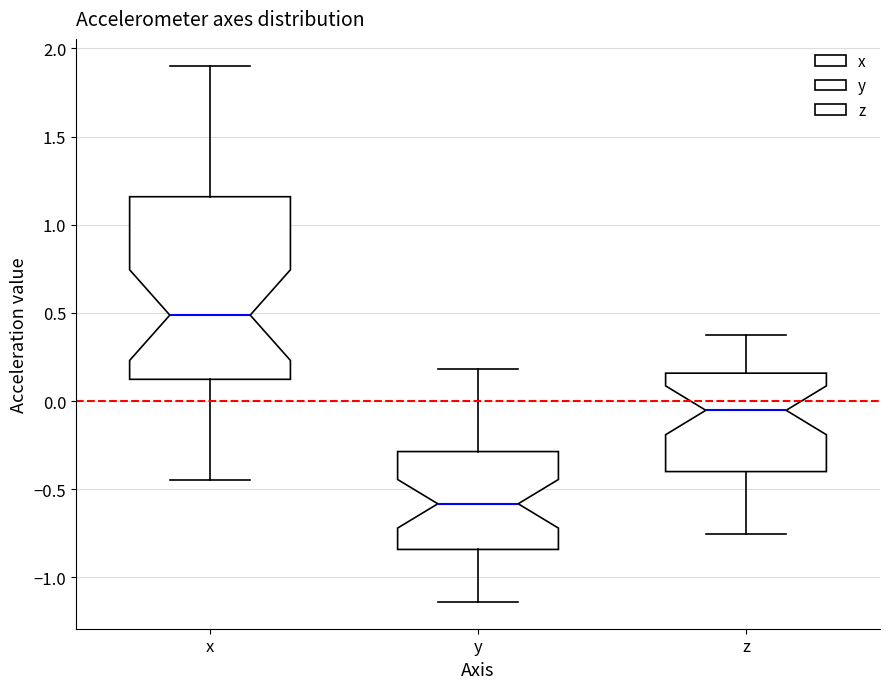

Reading left to right, transcribe this box plot: for each box, give where its median line is, the range the box spans, and where its two whiskers end, as read against the y-axis. The values are not printed on the chart, so give them approximately, as read against the axis.

x: median 0.50, box 0.10 to 1.15, whiskers -0.45 to 1.90
y: median -0.60, box -0.85 to -0.30, whiskers -1.15 to 0.20
z: median -0.05, box -0.40 to 0.15, whiskers -0.75 to 0.35